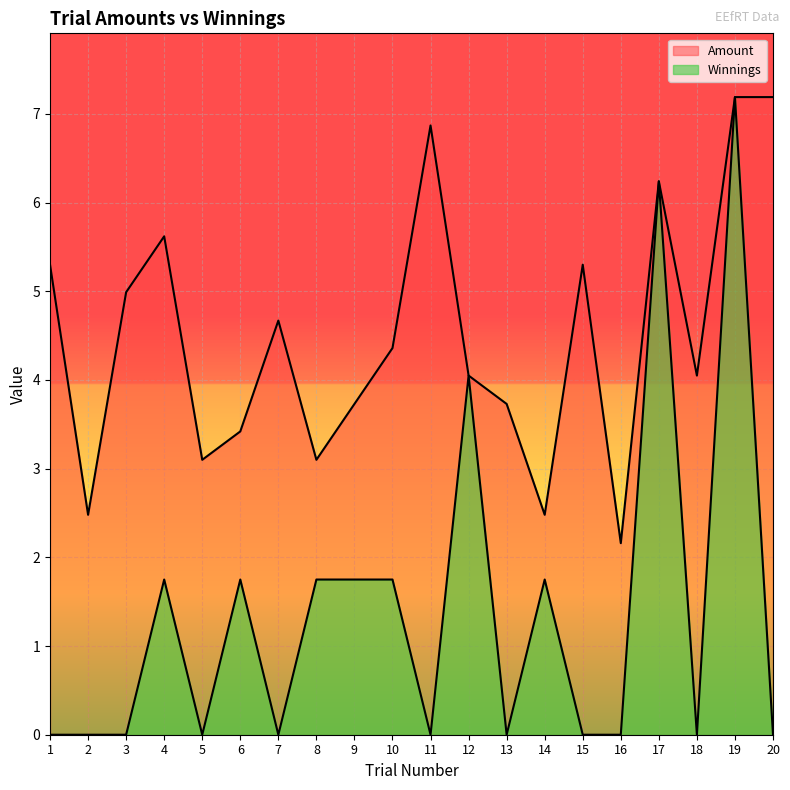

True or false: Amount and Winnings cross at least once.

False